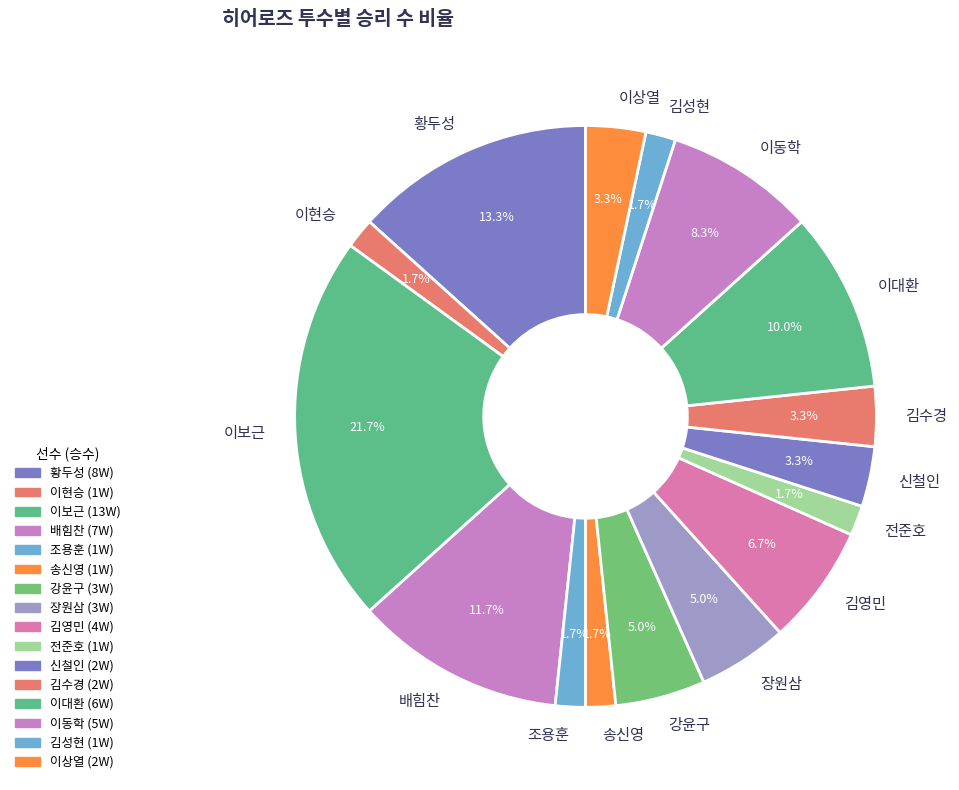

Which slice is the largest?

이보근